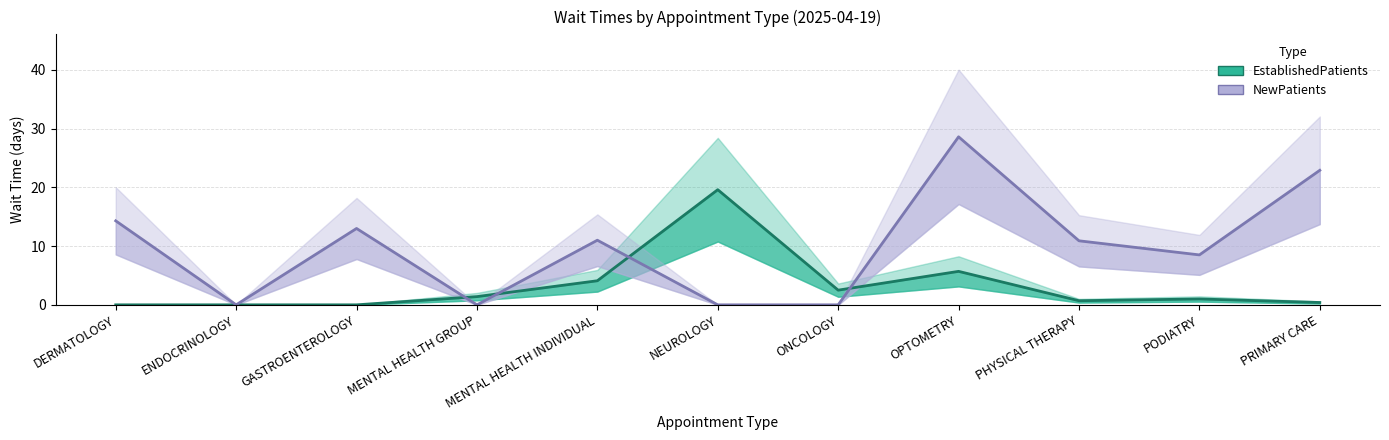

Rank the series at DERMATOLOGY from highest to lowest value.

NewPatients, EstablishedPatients